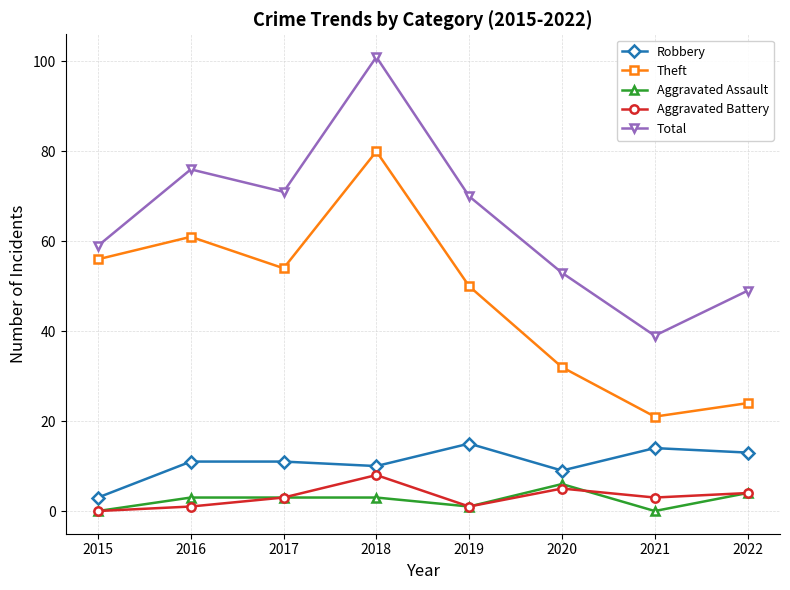

How many distinct data groups are displayed?

5